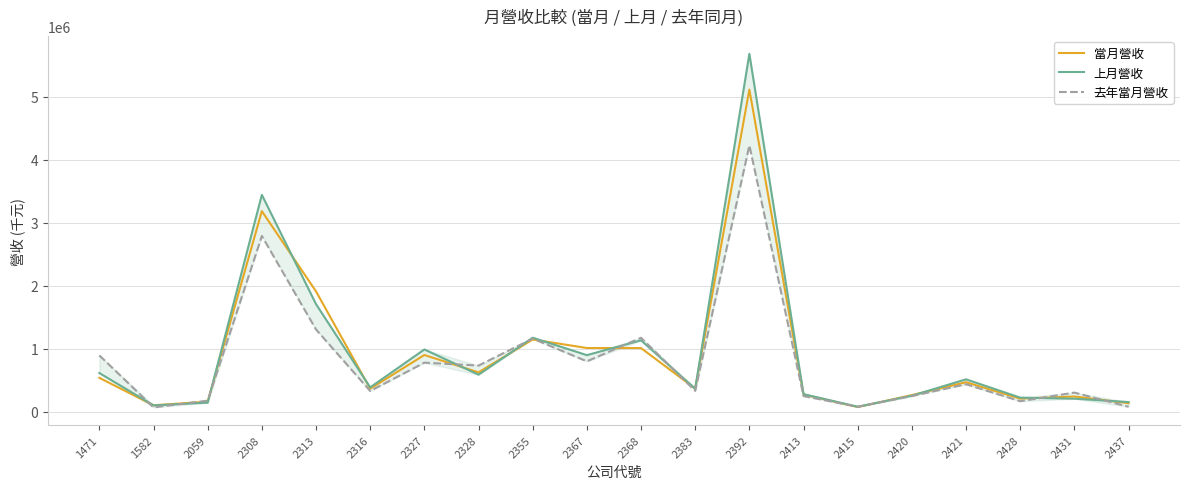

How many values in the 當月營收 series exceed 471006?

9